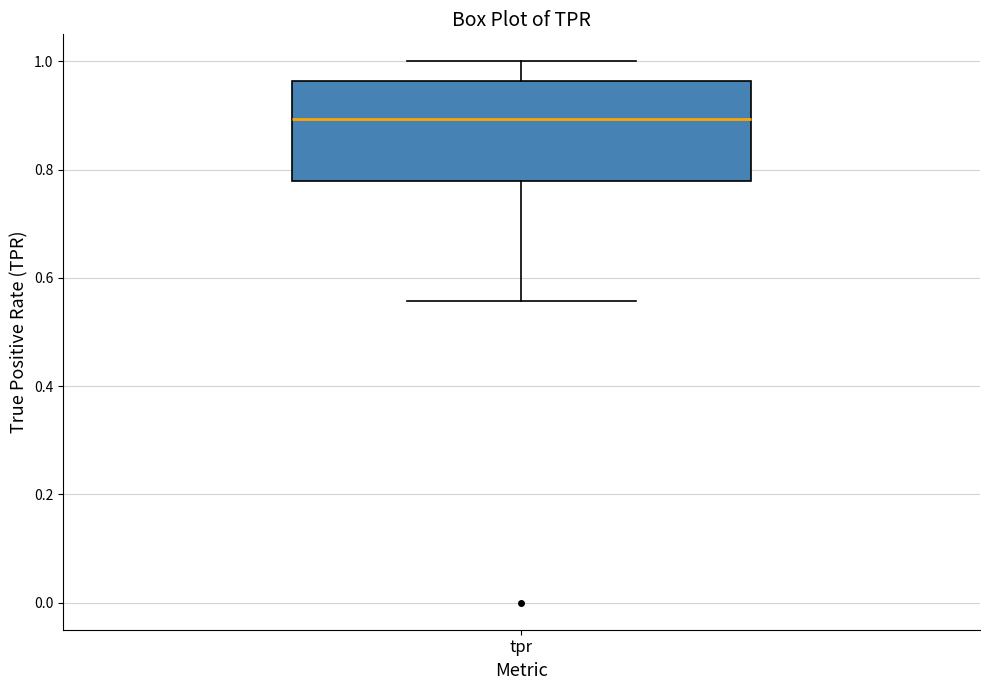

Where is the upper edge of the box for tpr on the y-axis? The values are not printed on the chart, so give them approximately, as read against the axis.

0.96